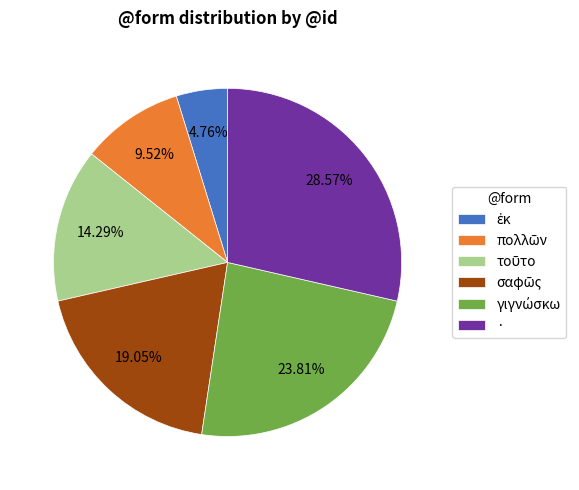

Count the number of slices in the pie.

6